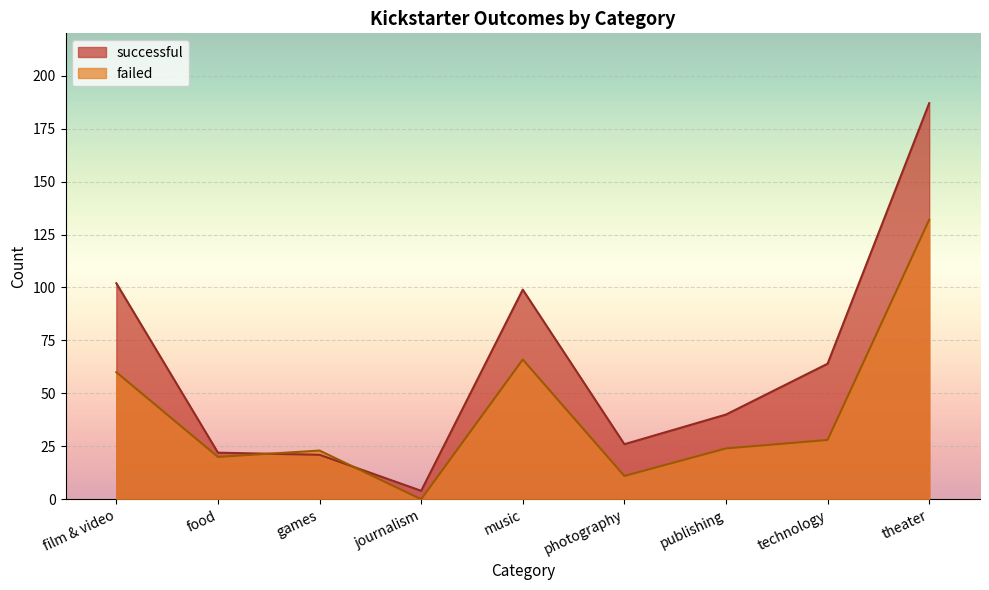

What is the lowest value of the successful series?

4